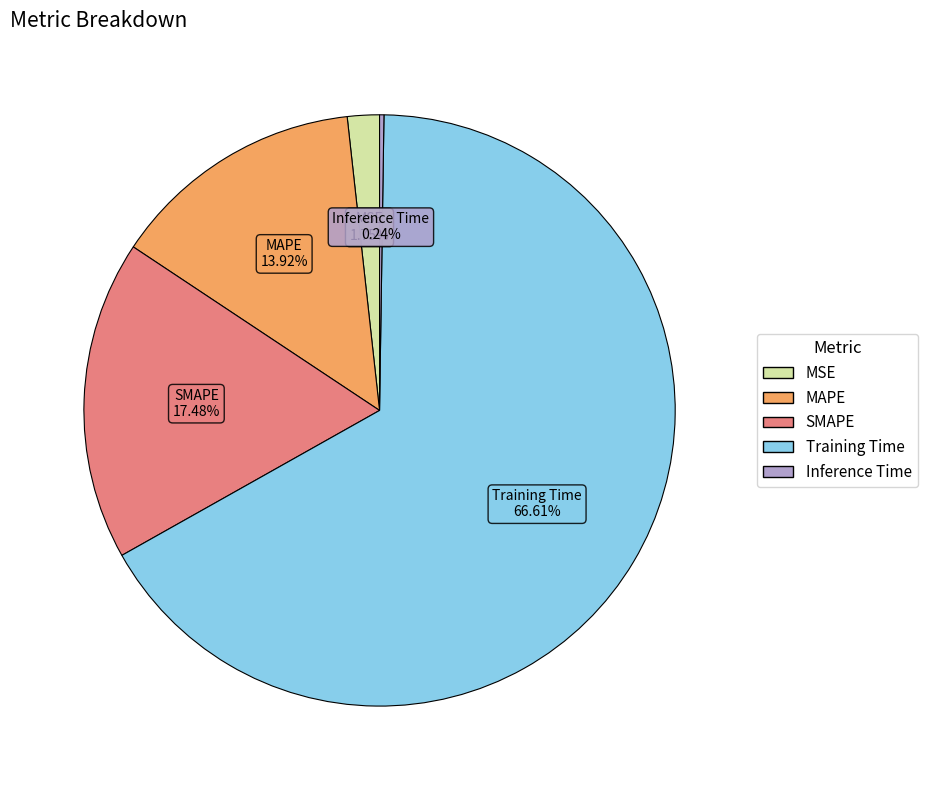

The Training Time slice represents 67% of the pie. True or false?

True